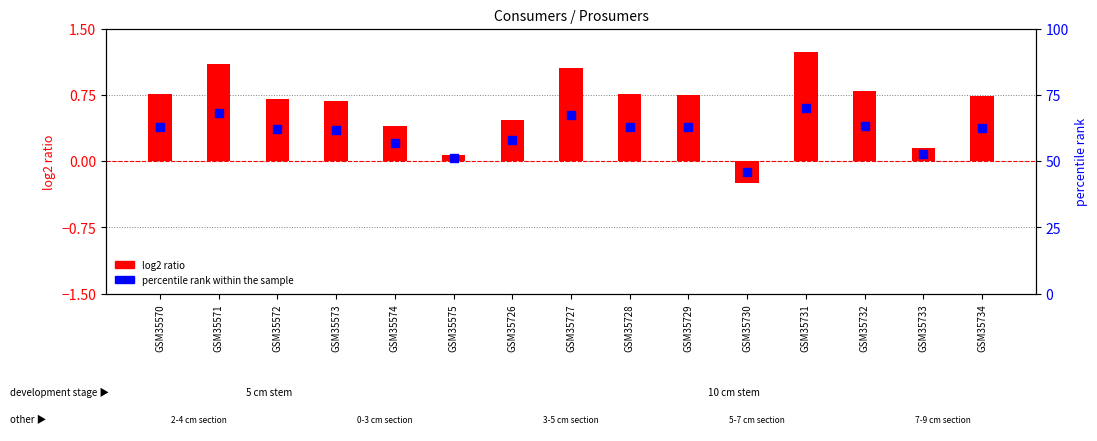

At how many categories does at least one series exceed 61?

10